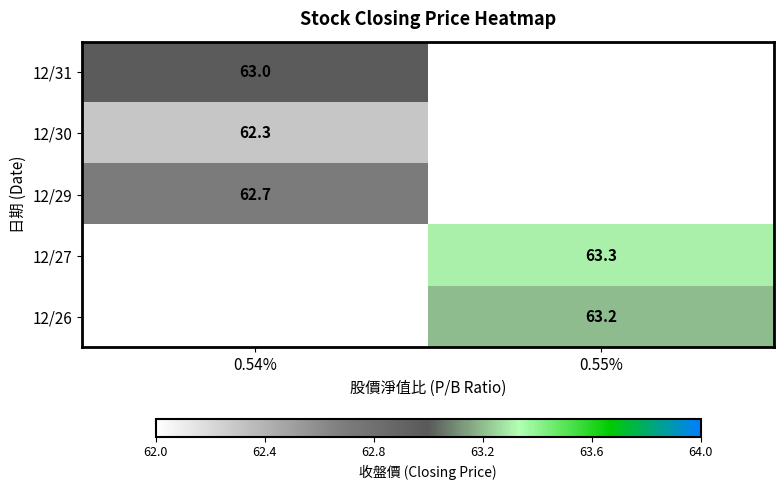

What is the spread (max minus min) of values at 0.54%?

0.7